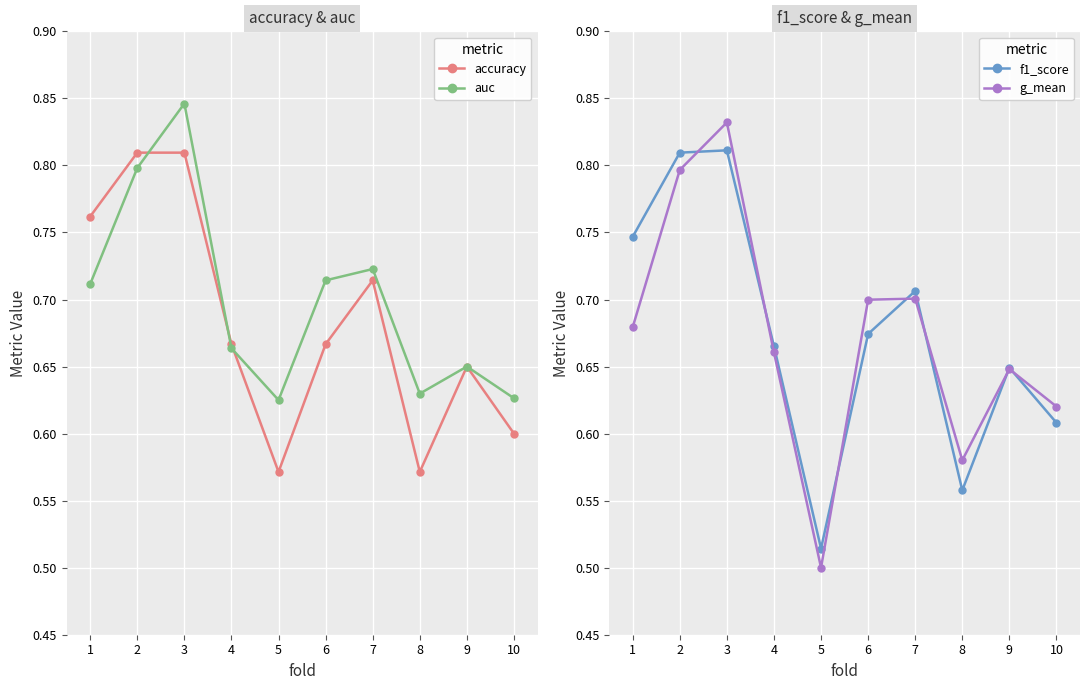

Does the chart display data point markers on the line(s)?

Yes